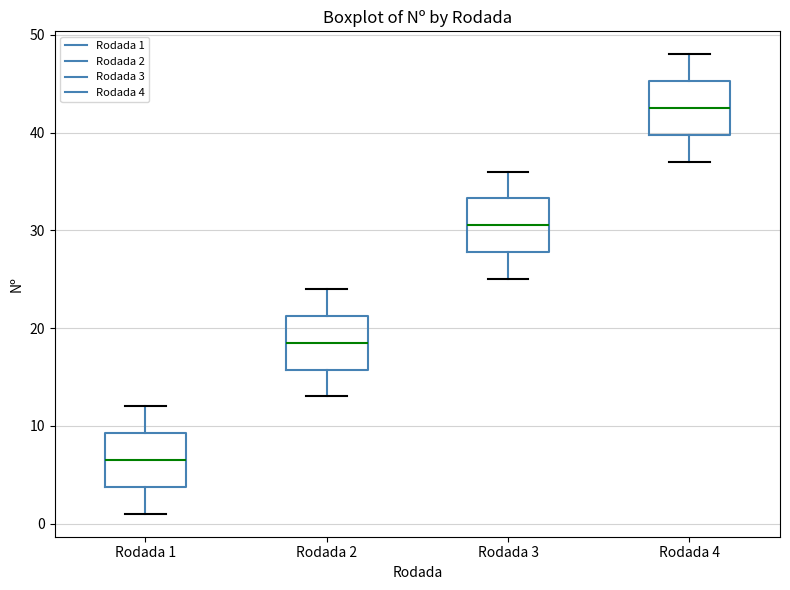

Reading left to right, transcribe this box plot: for each box, give where its median line is, the range the box spans, and where its two whiskers end, as read against the y-axis. The values are not printed on the chart, so give them approximately, as read against the axis.

Rodada 1: median 7, box 4 to 9, whiskers 1 to 12
Rodada 2: median 19, box 16 to 21, whiskers 13 to 24
Rodada 3: median 31, box 28 to 33, whiskers 25 to 36
Rodada 4: median 43, box 40 to 45, whiskers 37 to 48